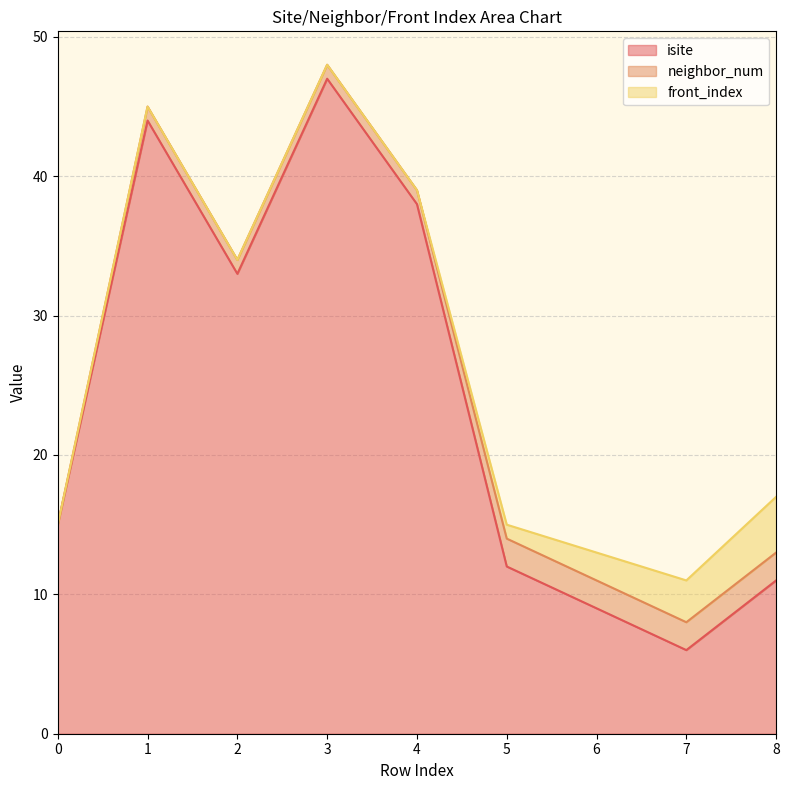

Reading left to right, list all the values displayed in this chart.

isite: 0=15	1=44	2=33	3=47	4=38	5=12	6=9	7=6	8=11
neighbor_num: 0=0	1=1	2=1	3=1	4=1	5=2	6=2	7=2	8=2
front_index: 0=0	1=0	2=0	3=0	4=0	5=1	6=2	7=3	8=4